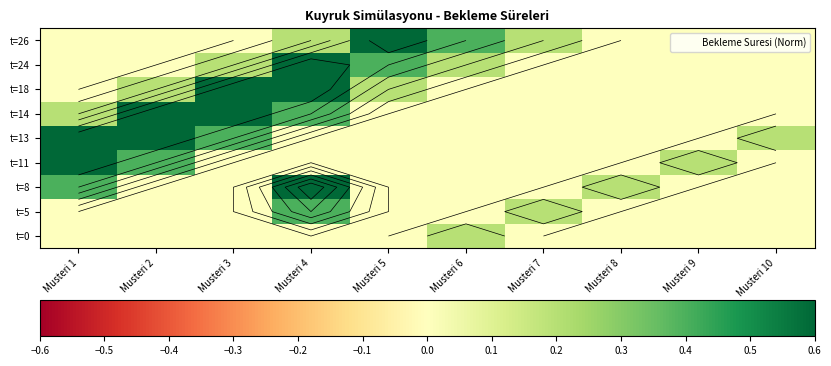

Is it true that t=13 equals 0.0 at Musteri 6?

True